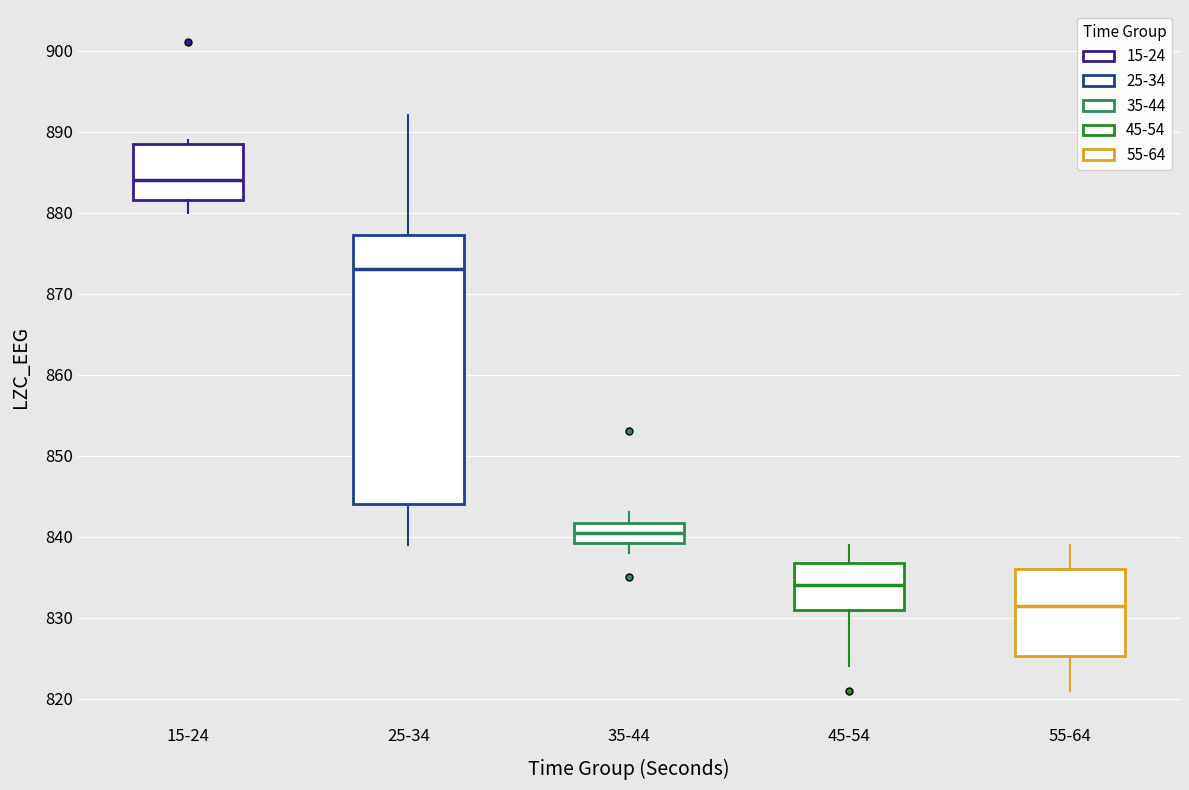

Reading left to right, transcribe this box plot: for each box, give where its median line is, the range the box spans, and where its two whiskers end, as read against the y-axis. The values are not printed on the chart, so give them approximately, as read against the axis.

15-24: median 884, box 882 to 889, whiskers 880 to 889 (just above the box's upper edge)
25-34: median 873, box 844 to 877, whiskers 839 to 892
35-44: median 841, box 839 to 842, whiskers 838 to 843
45-54: median 834, box 831 to 837, whiskers 824 to 839
55-64: median 832, box 825 to 836, whiskers 821 to 839